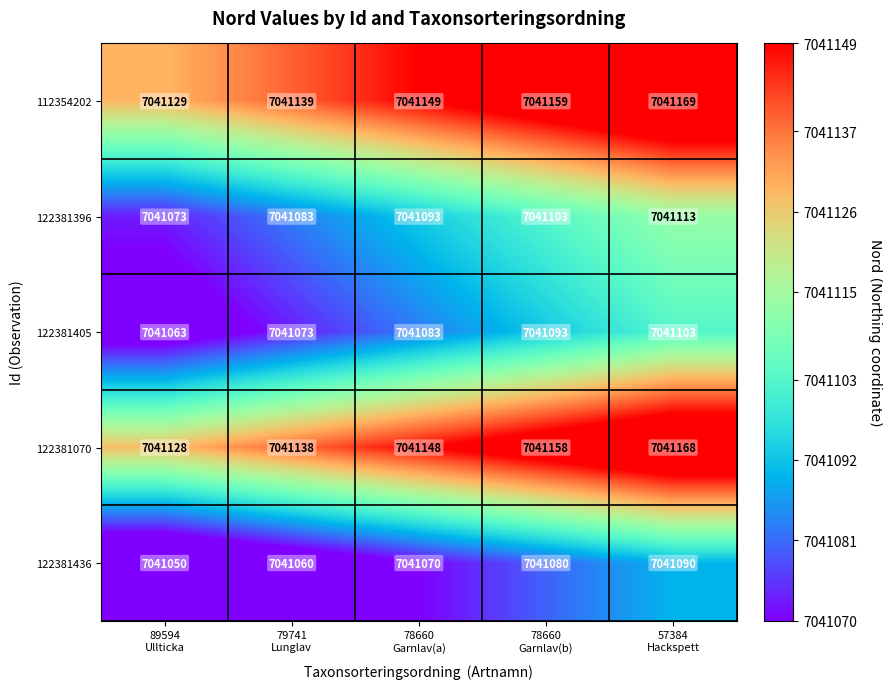

What is the greatest value displayed?

7041169